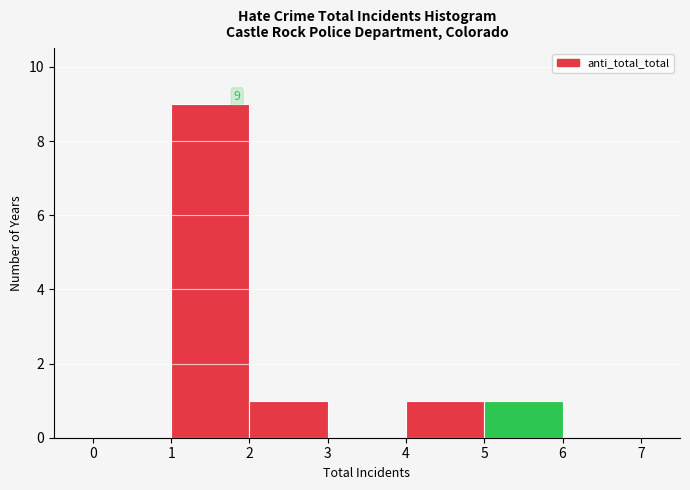

Over which range of the x-axis is the bar tallest?

1 to 2